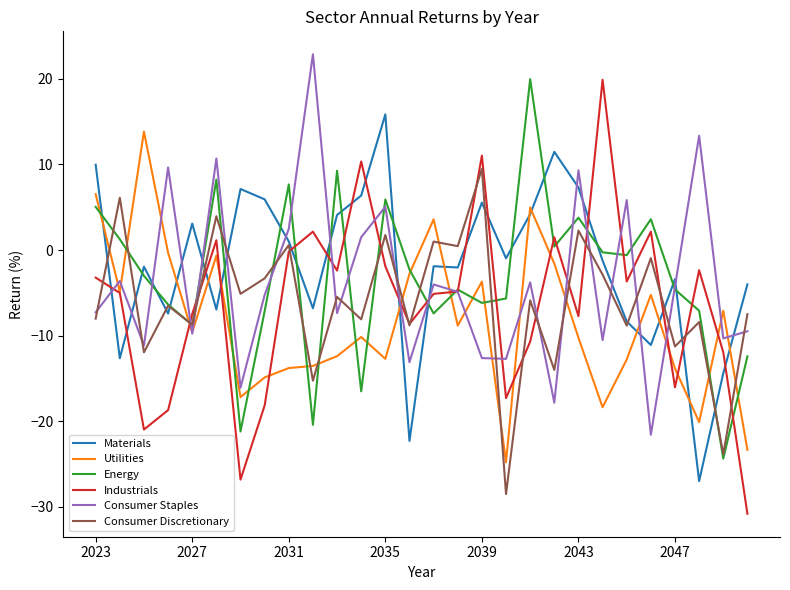

What is the smallest value displayed?

-30.8